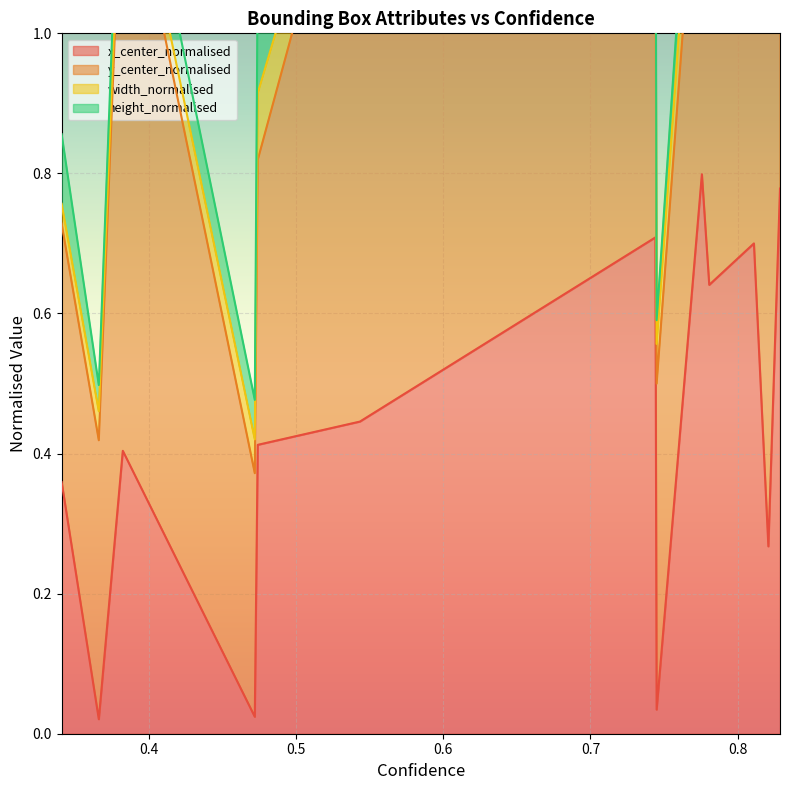

Is it true that x_center_normalised equals 1.4 at 4?

False